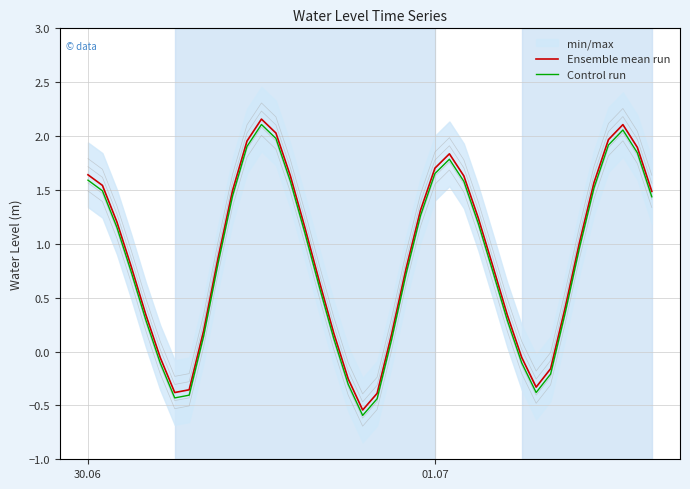

True or false: Ensemble mean run has a value of -0.7 at 20.

False